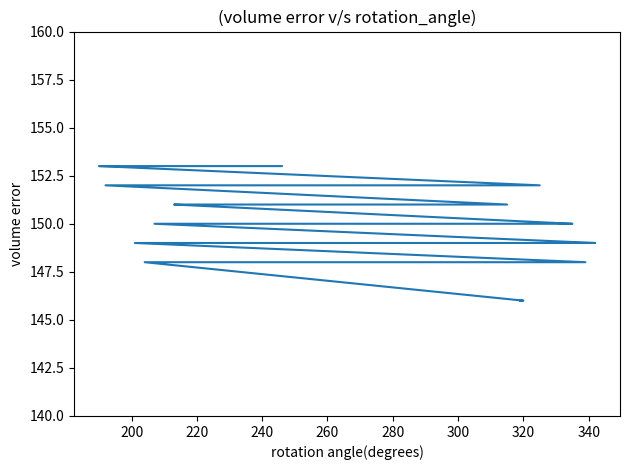

Count the values in the range 149 to 152.

31